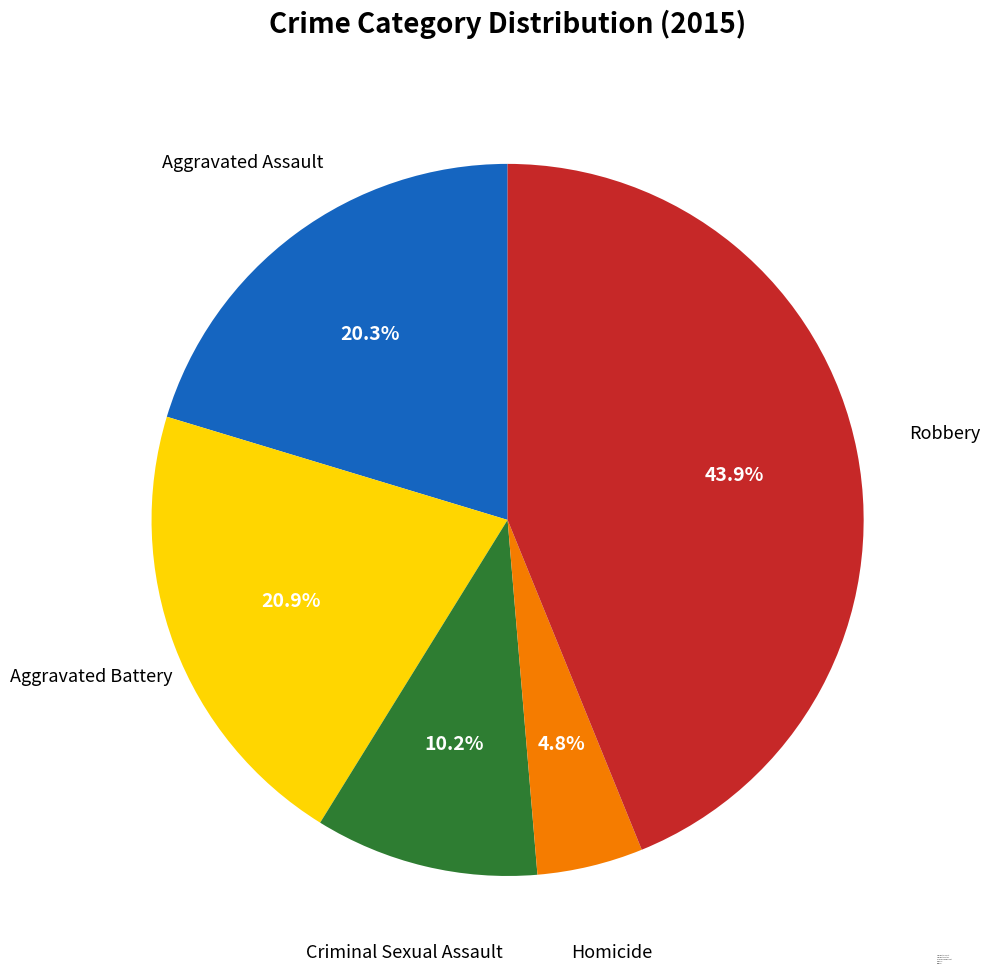

Is Robbery the majority of the pie?

No